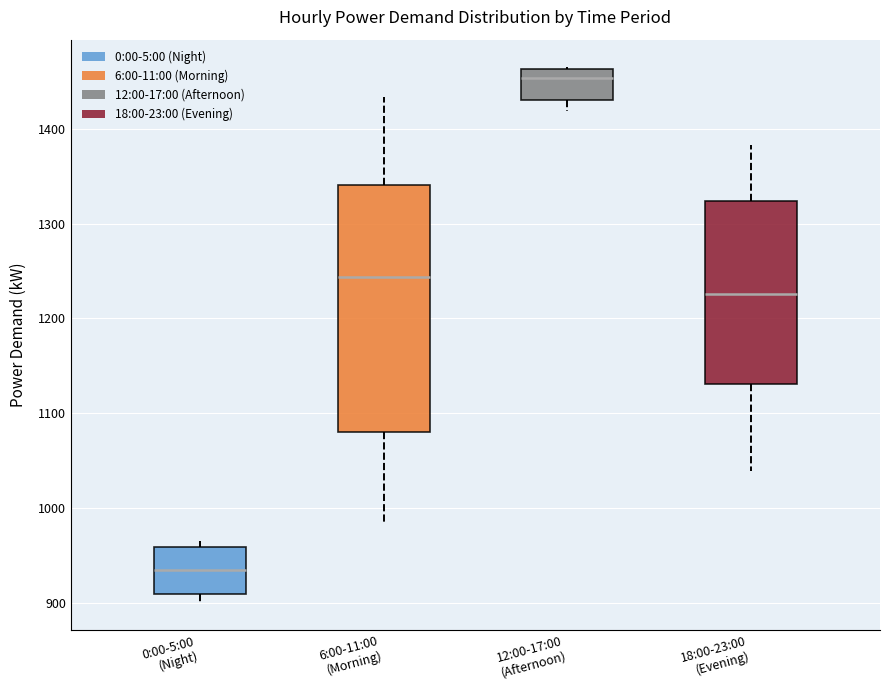

Comparing the boxes themselves (not the whiskers), which one is the tallest?

6:00-11:00 (Morning)